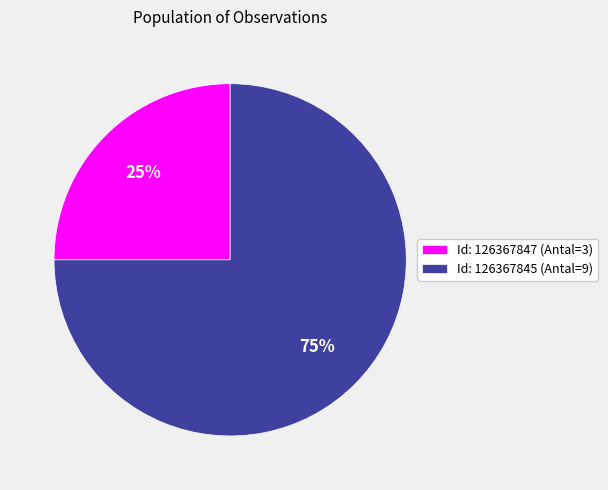

The Id: 126367845 (Antal=9) slice represents 86% of the pie. True or false?

False